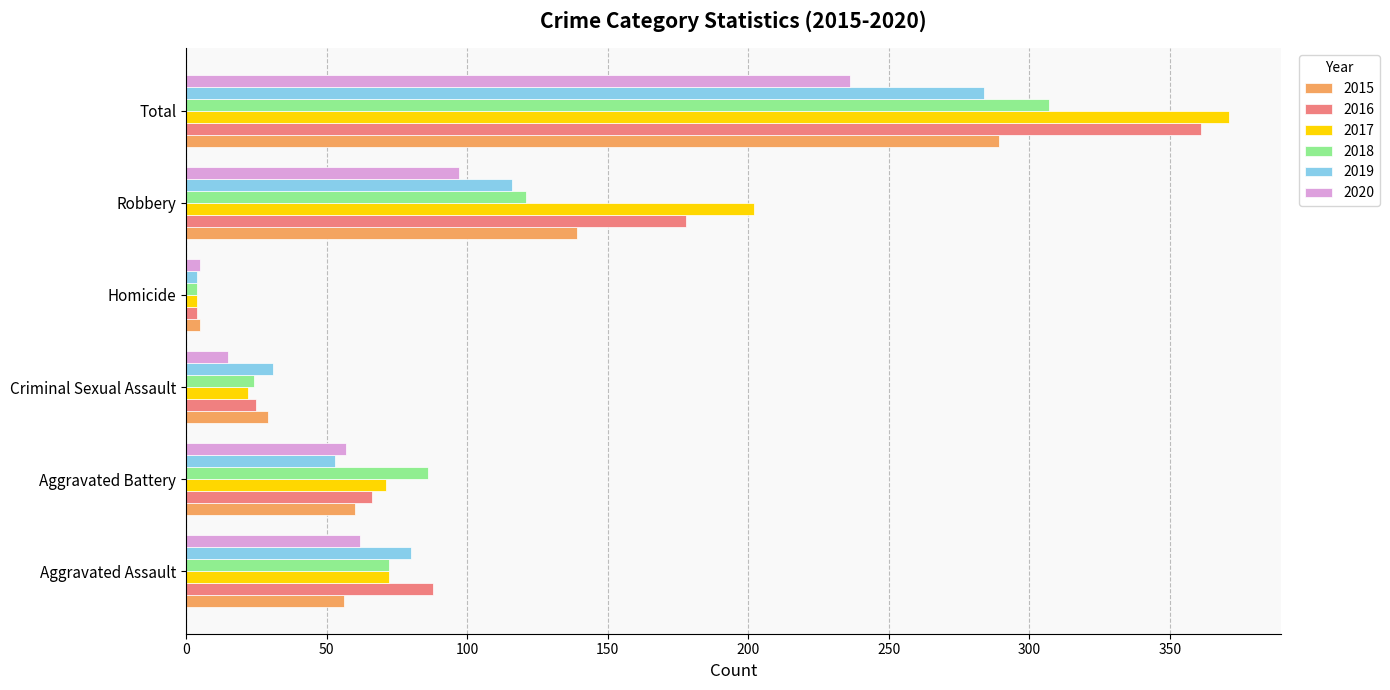

The value of 2018 at Aggravated Assault is 94. True or false?

False